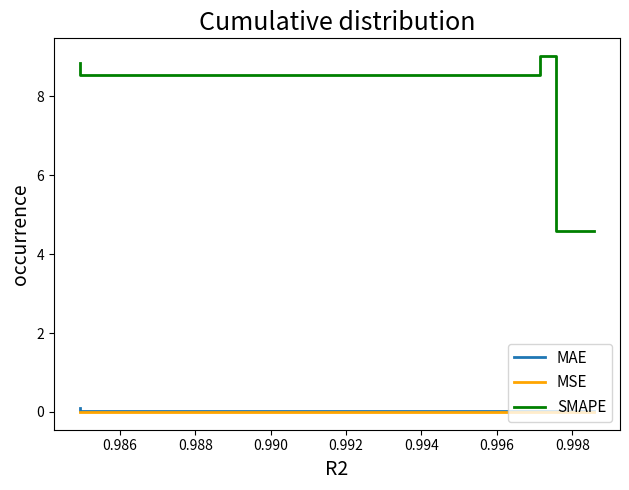

What is the value of the MAE point at the 4th from the left?

0.1